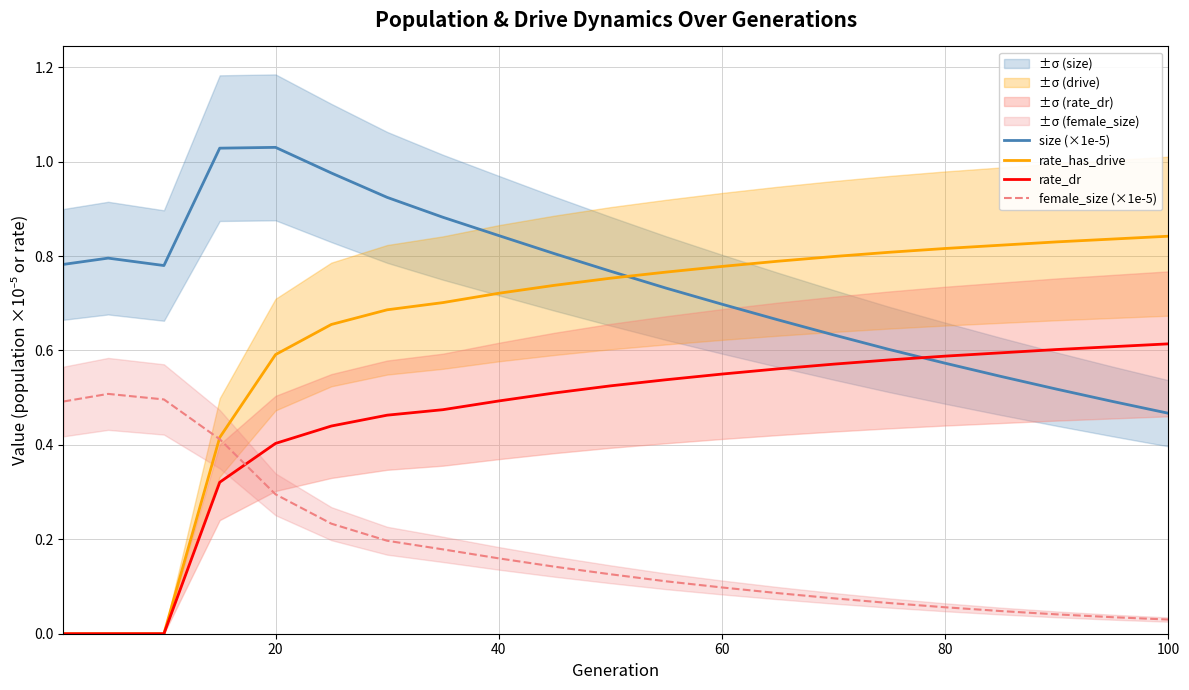

How many times do female_size (×1e-5) and rate_has_drive cross each other?

1